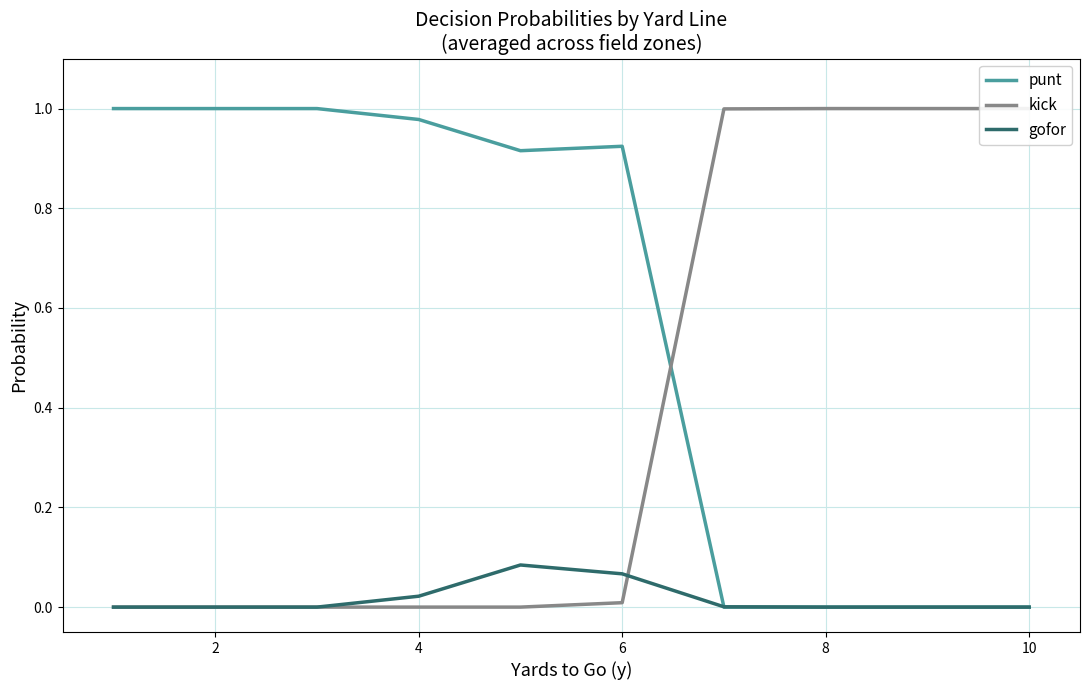

Is it true that punt equals 1.0 at 2?

True